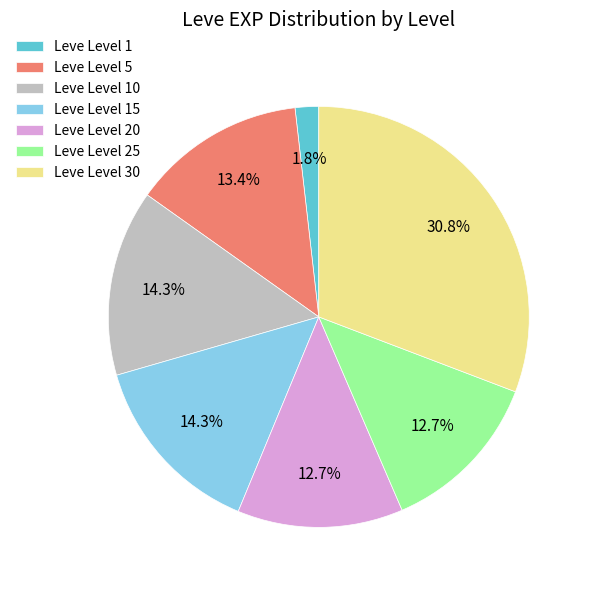

Count the number of slices in the pie.

7